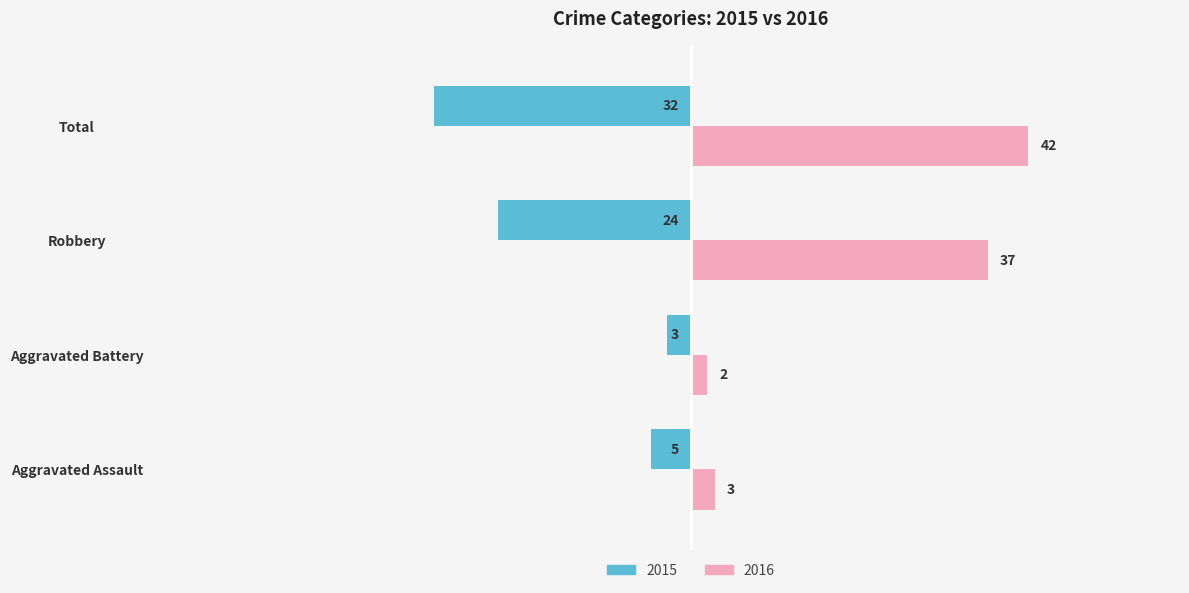

Is it true that 2016 equals 42 at Total?

True